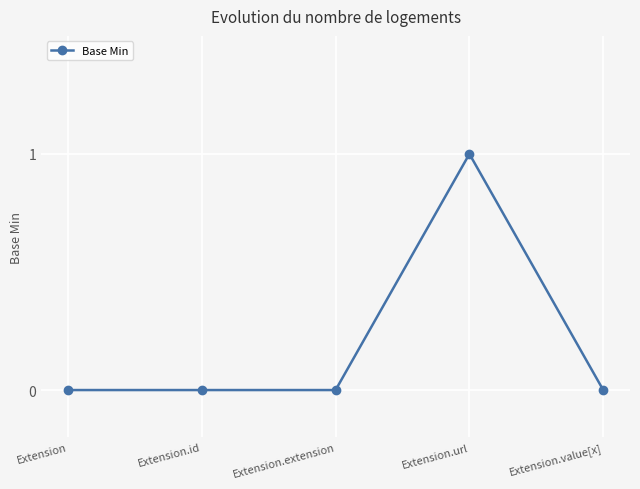

How many values are between 0 and 1?

5